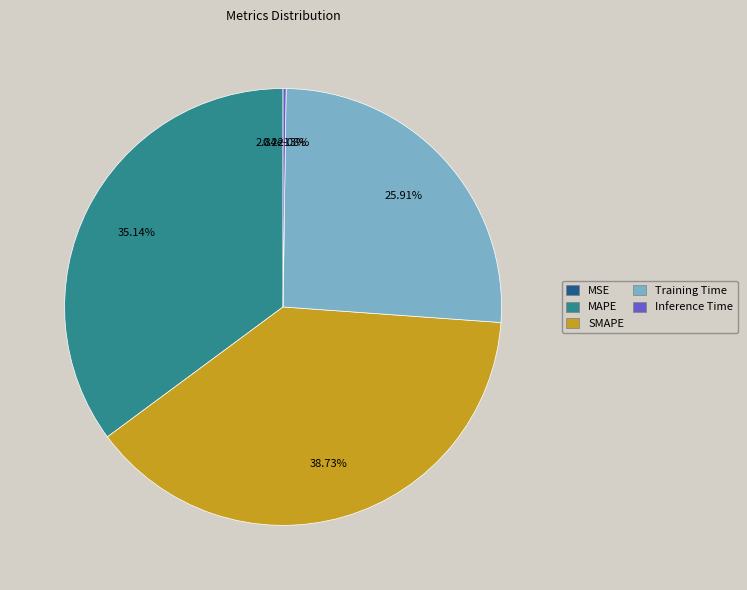

What portion of the pie excludes MAPE?

64.9%